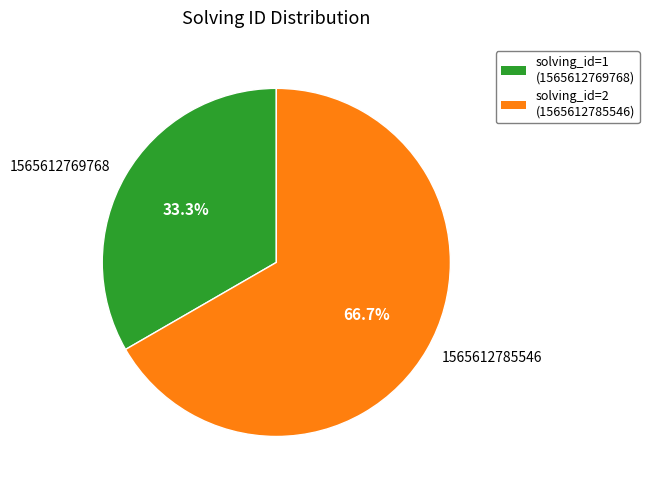

Which category has the biggest portion of the pie?

solving_id=2 (1565612785546)